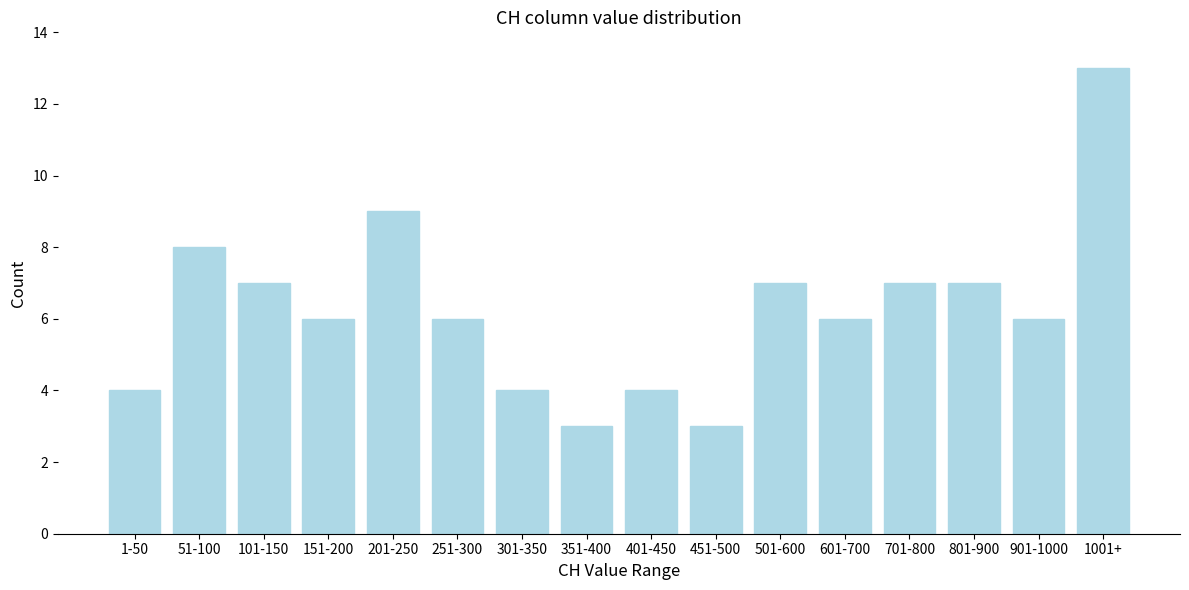

Reading left to right, what are all the values shown in this chart?

1-50=4	51-100=8	101-150=7	151-200=6	201-250=9	251-300=6	301-350=4	351-400=3	401-450=4	451-500=3	501-600=7	601-700=6	701-800=7	801-900=7	901-1000=6	1001+=13